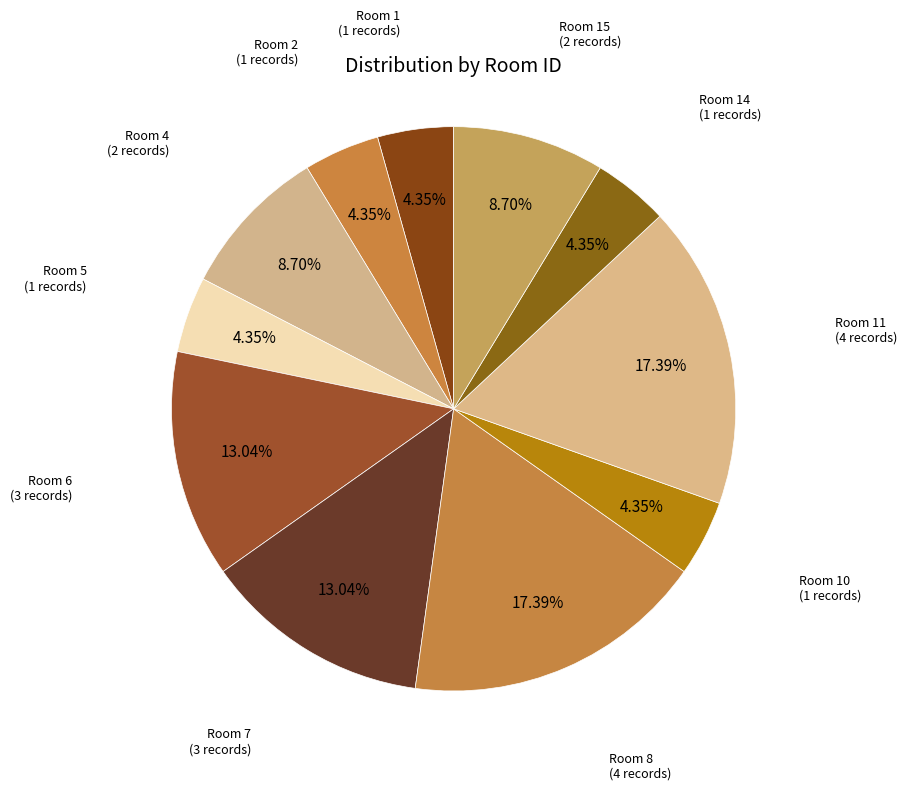

Count the number of slices in the pie.

11